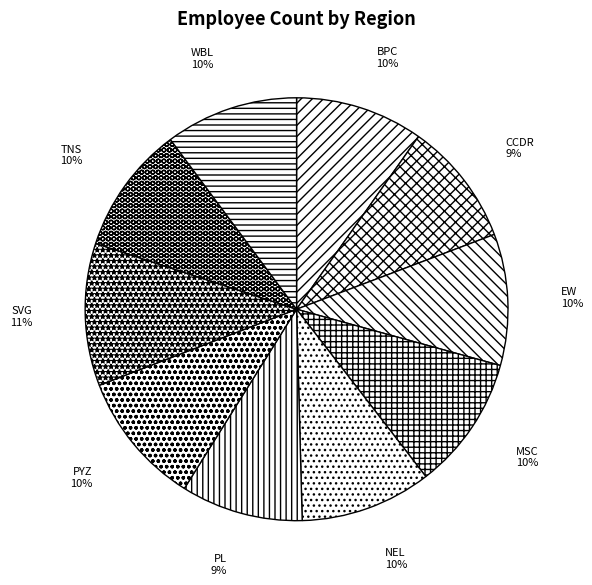

Approximately how many times larger is the value at EW compared to NEL?

1.0